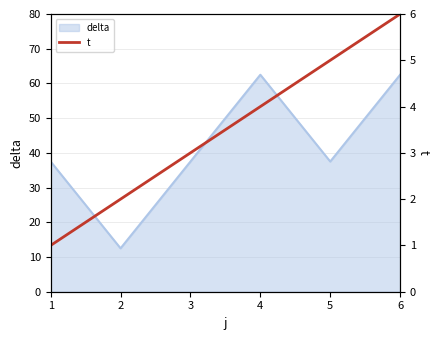

What is the difference between the maximum and minimum values?

5